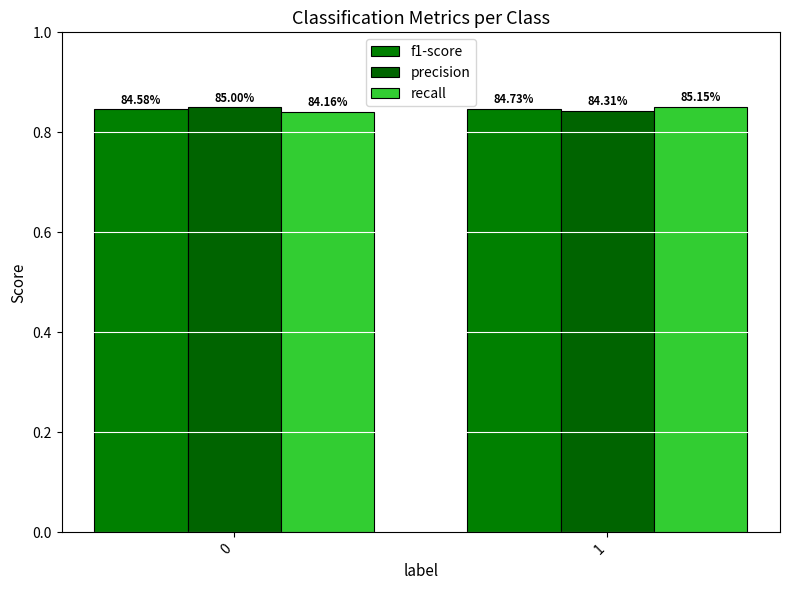

What is the sum of all recall values?

1.7